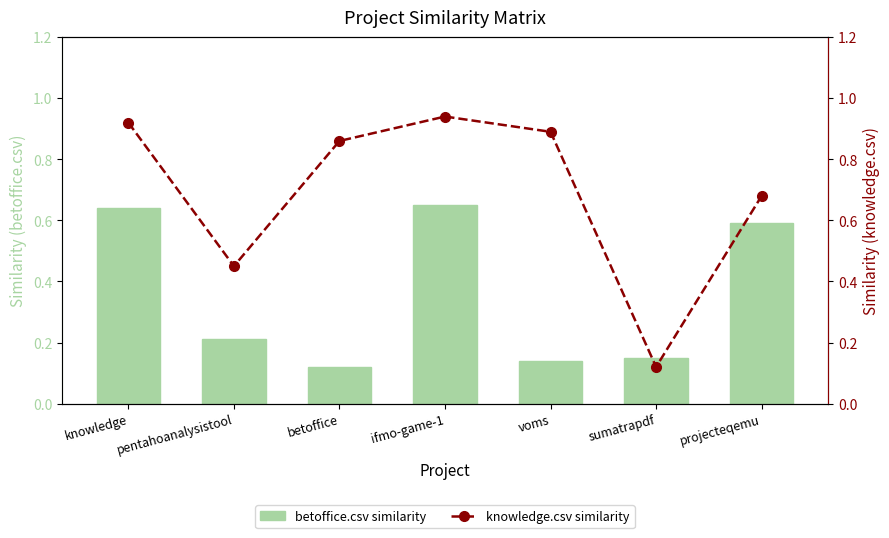

At how many categories does at least one series exceed 0?

7